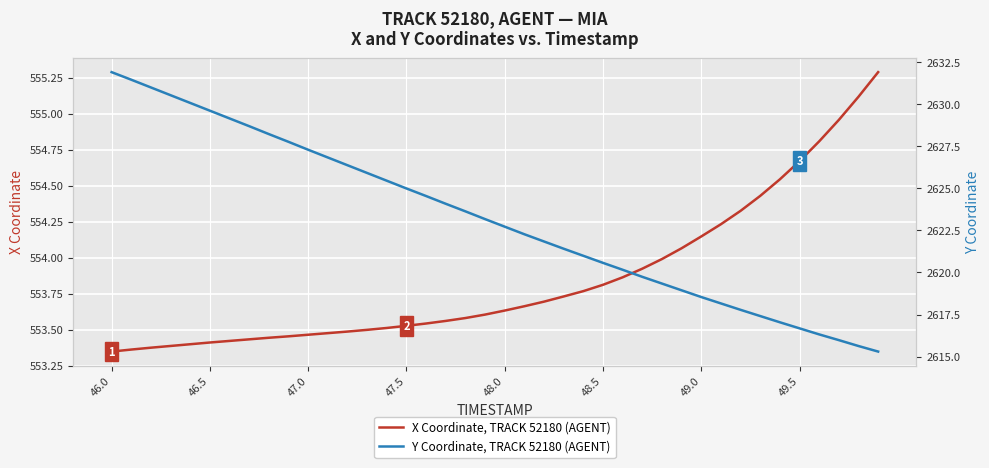

At how many categories does at least one series exceed 2325?

40